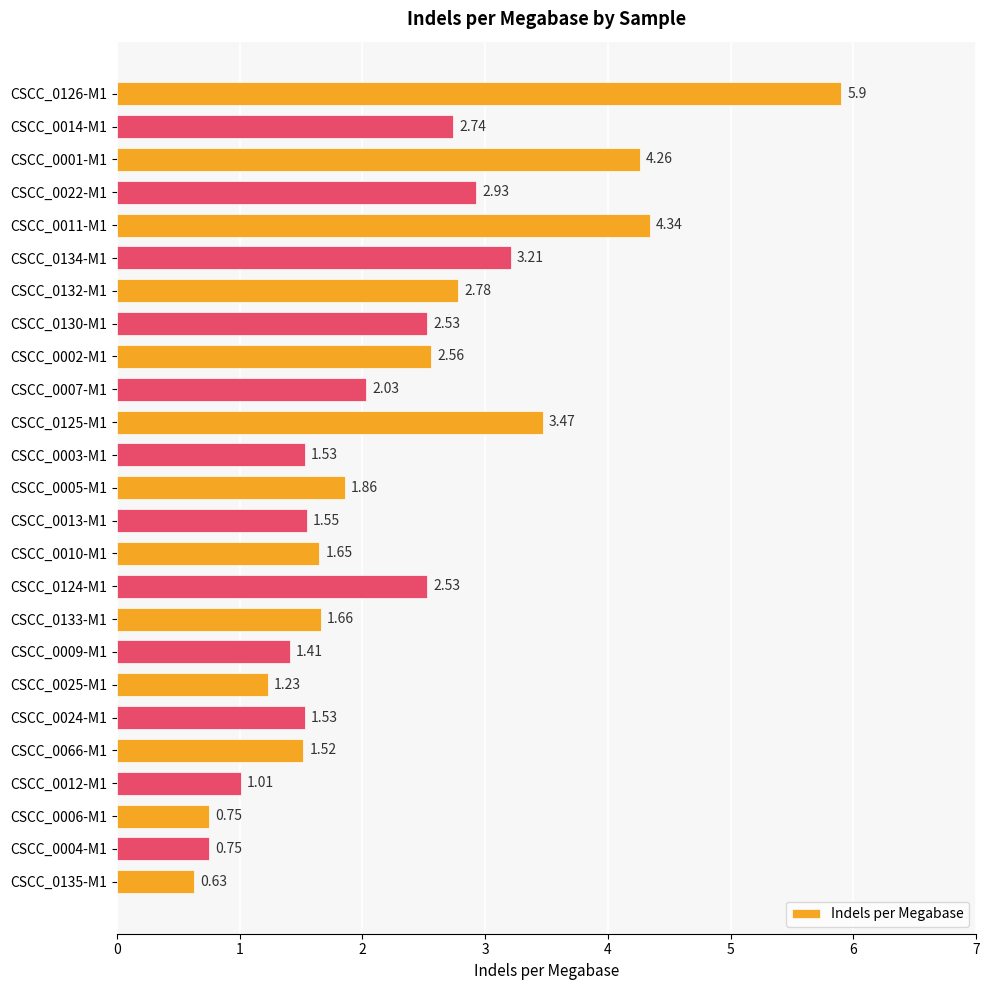

What is the sum of the values at CSCC_0126-M1 and CSCC_0132-M1?

8.7